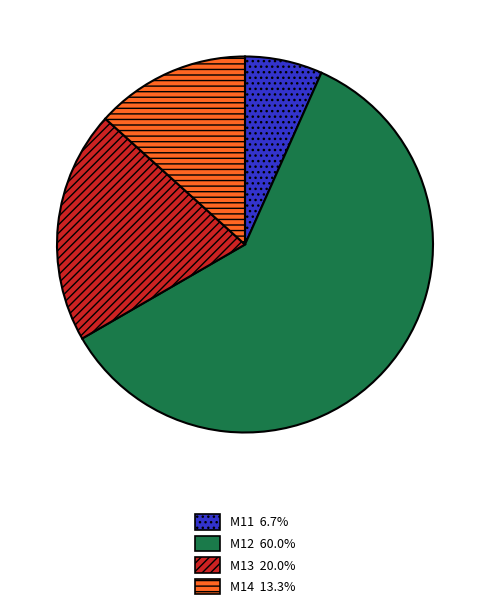

Which has a higher value, M14 or M11?

M14